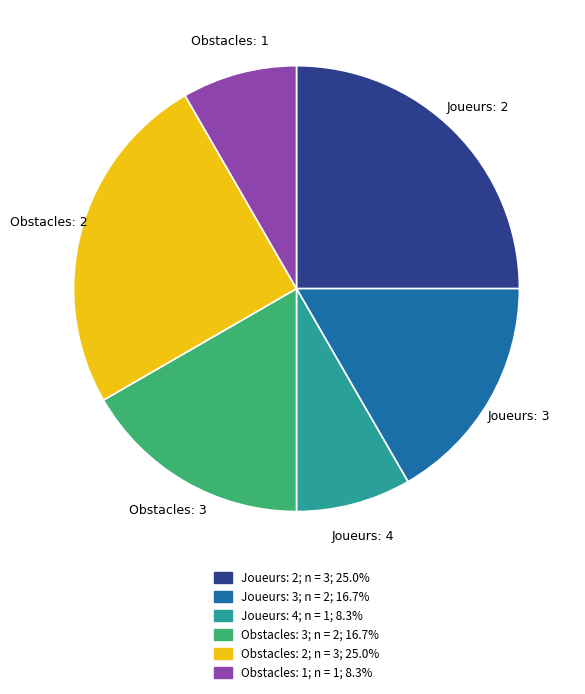

Is there any slice that represents more than half of the pie?

No